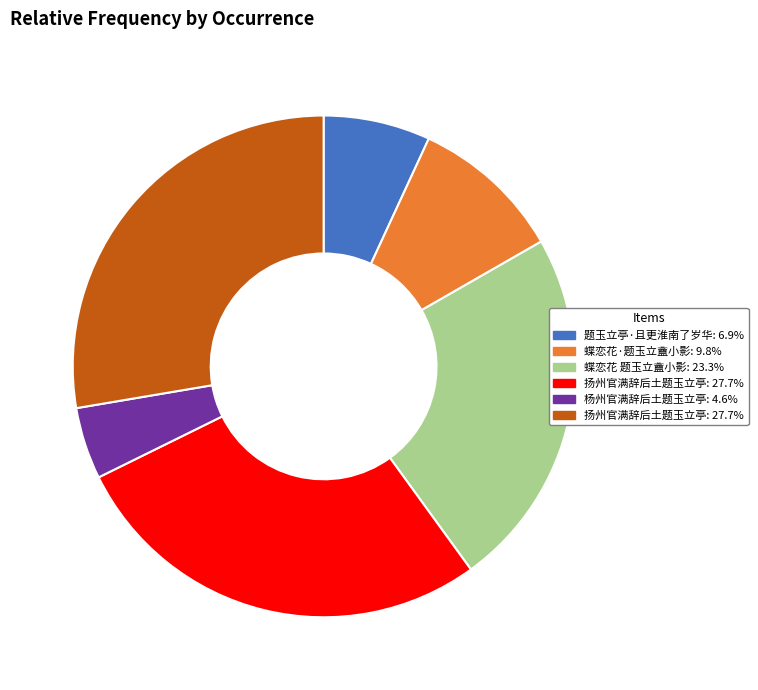

Is there any slice that represents more than half of the pie?

No